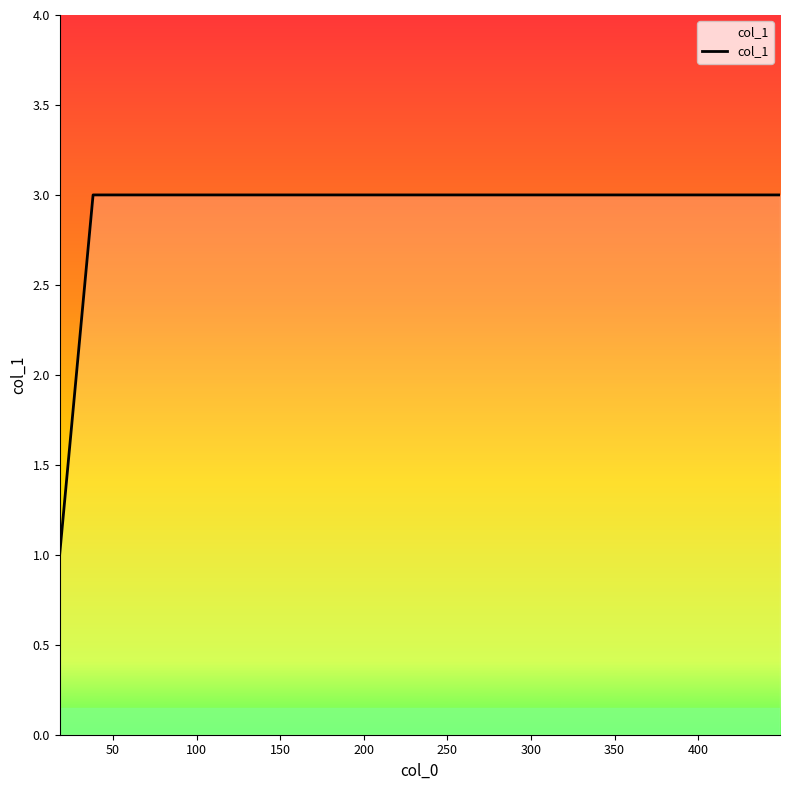

What is the greatest value displayed?

3